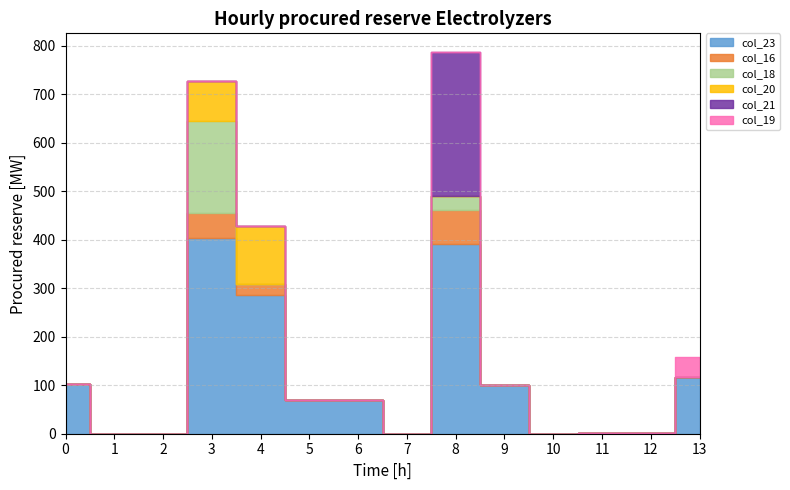

What is the value of the col_19 point at the 14th from the left?

42.0